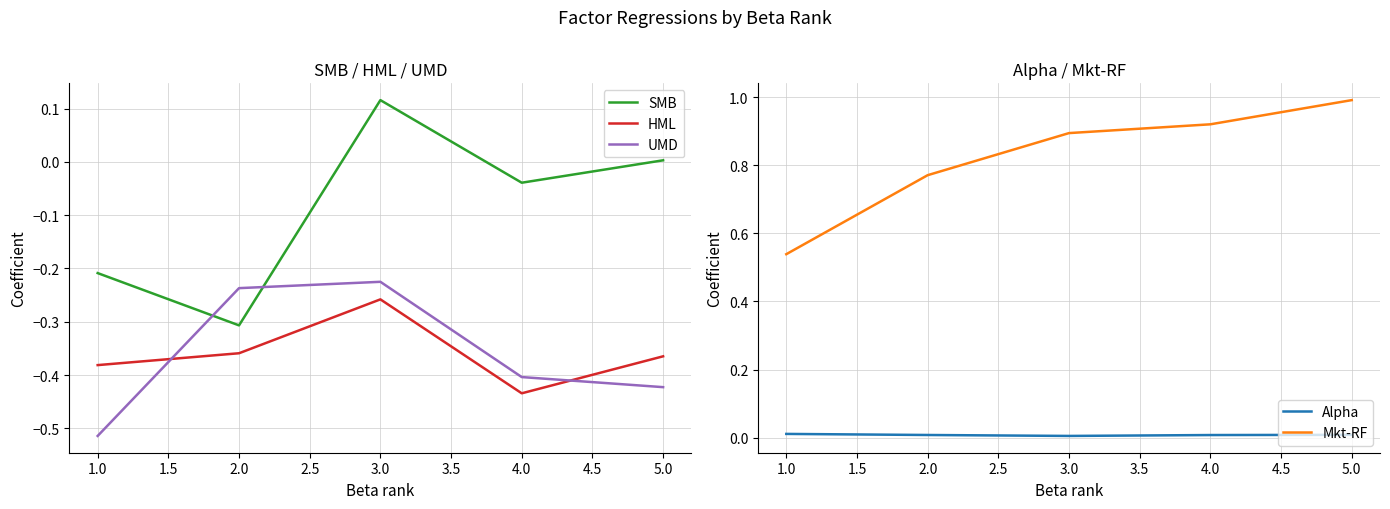

What is the smallest value displayed?

-0.5